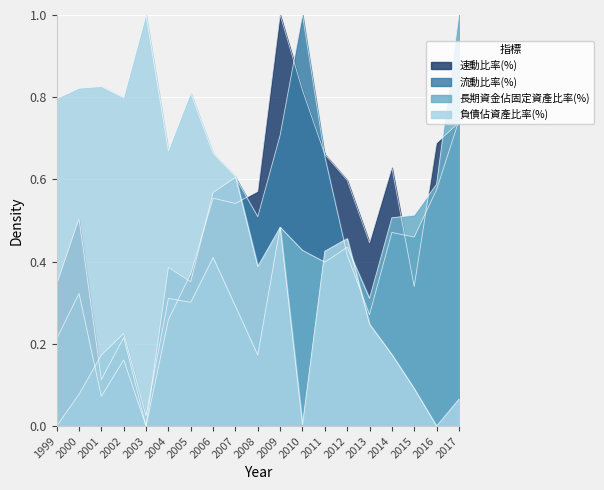

True or false: 速動比率(%) has a value of 0.7 at 2011.

True